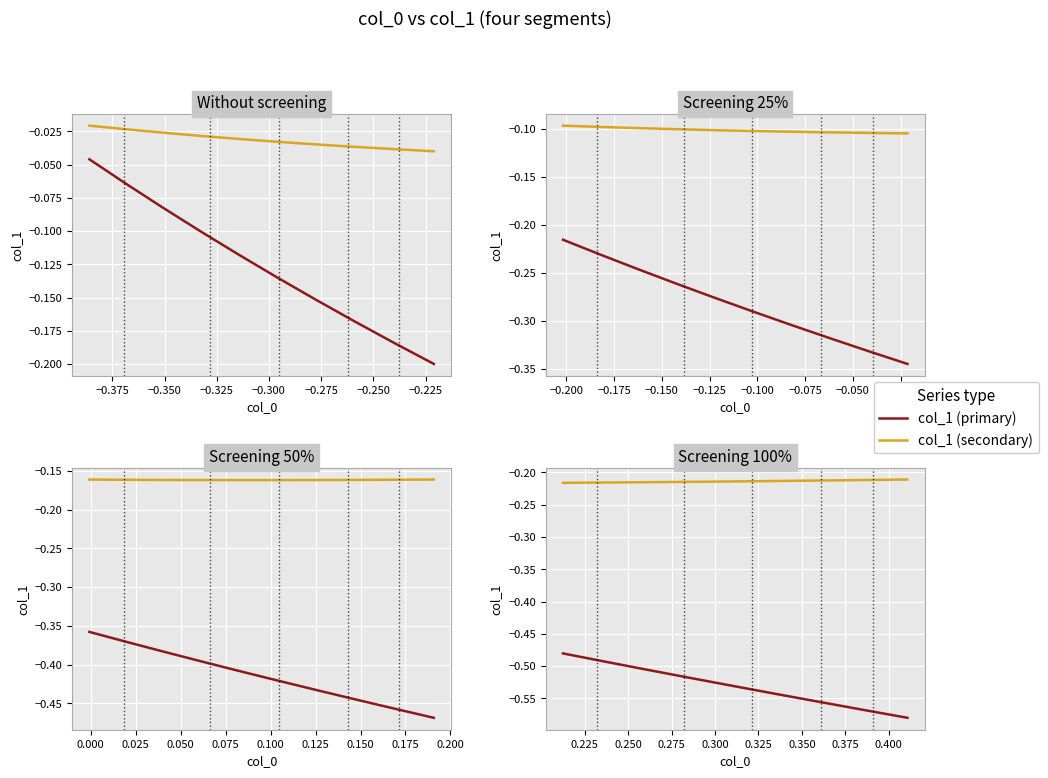

What is the value of the col_1 (secondary) point at the 1st from the left?

-0.2